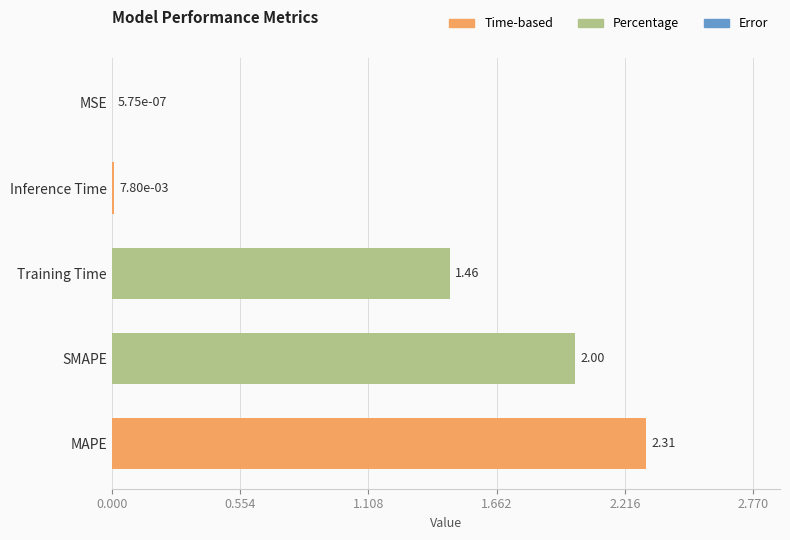

Are the bars grouped side by side (vs. stacked)?

No